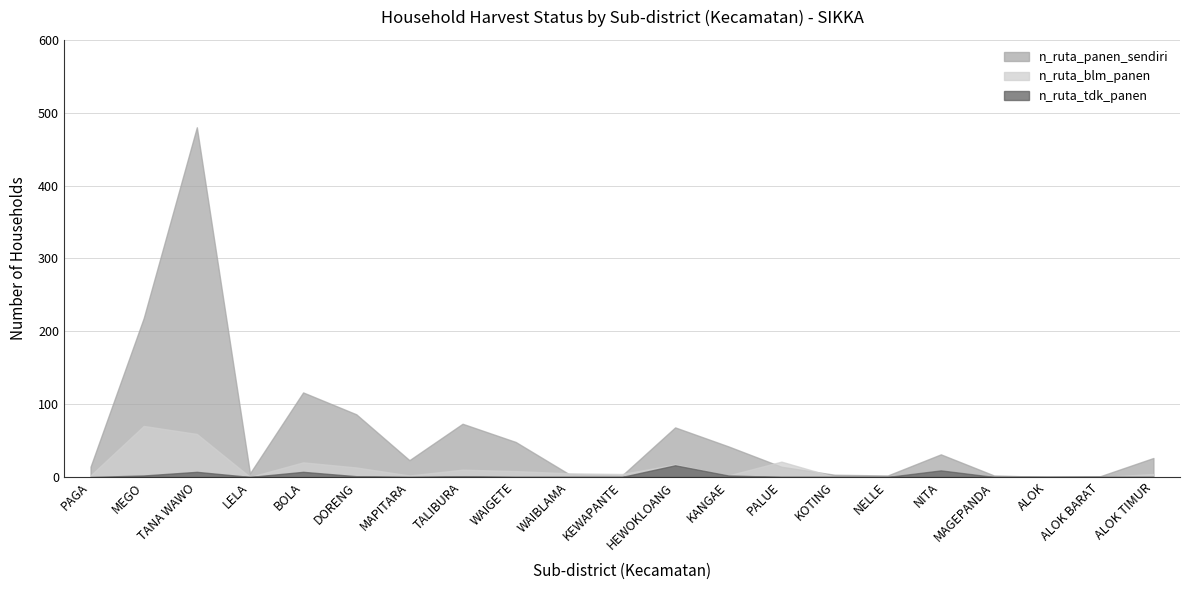

Where does the n_ruta_panen_sendiri series first go above 23?

MEGO